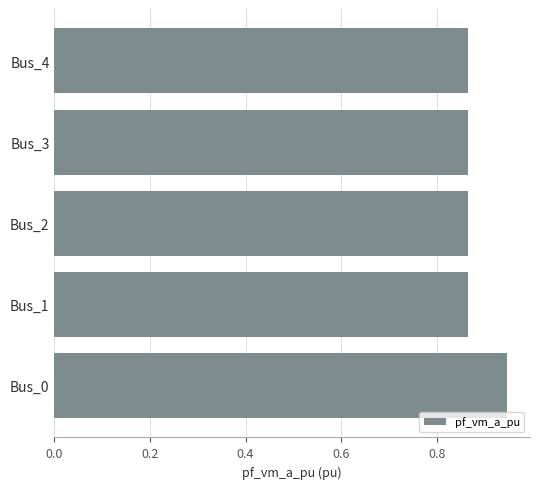

The chart shows a value of 1.4 at Bus_2. True or false?

False